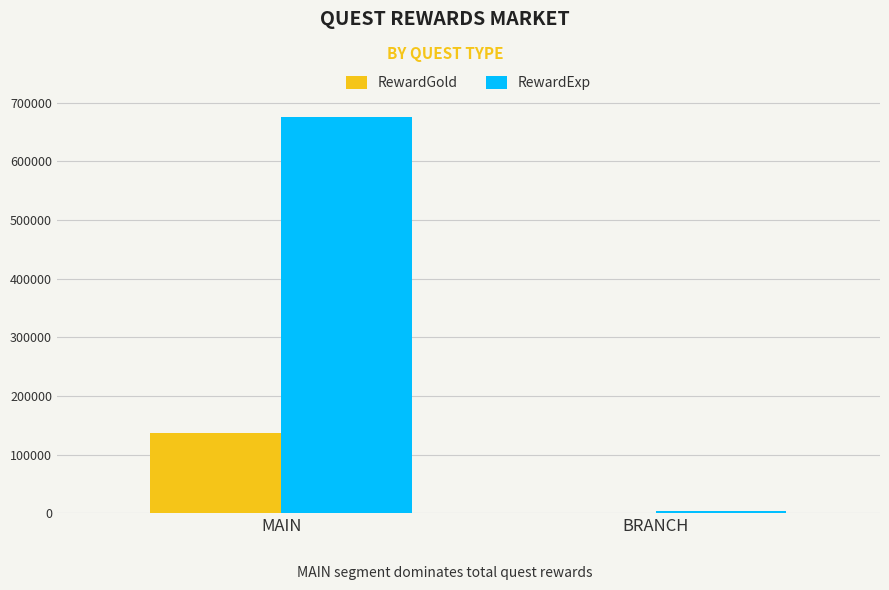

What is the sum of all RewardGold values?

137400